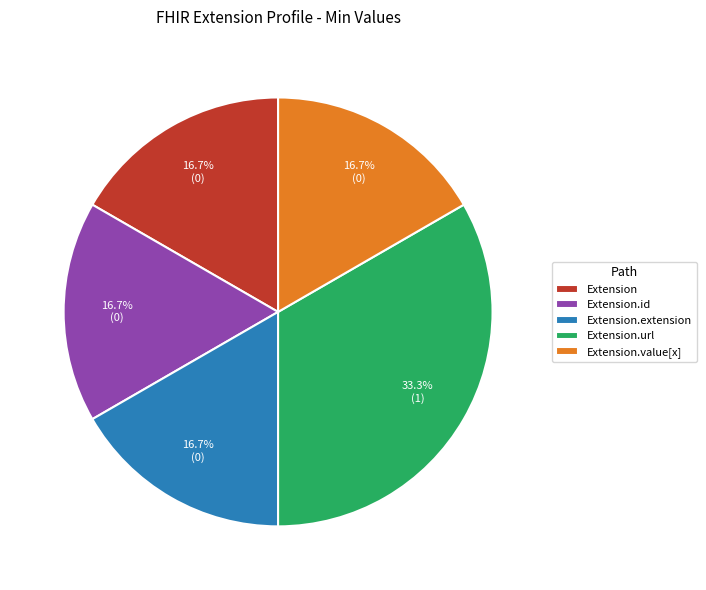

To the nearest percent, what is the combined percentage of Extension.url and Extension.value[x]?

50%